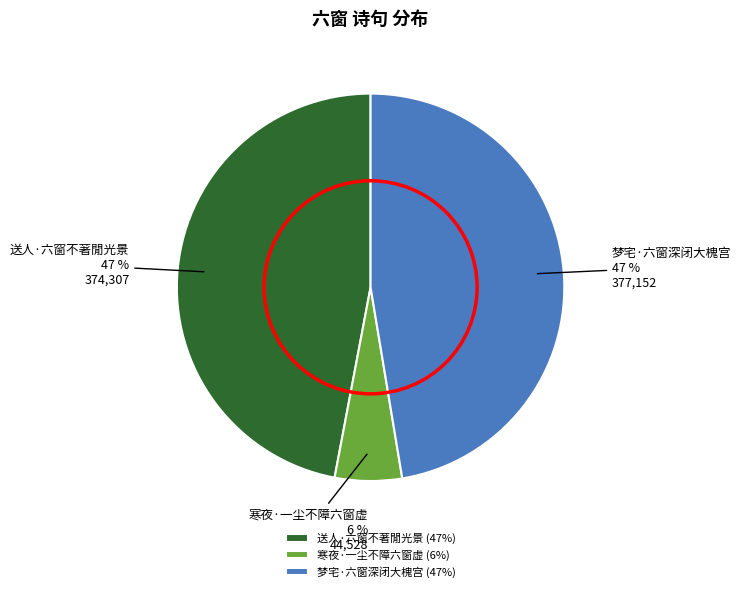

Which slice is the smallest?

寒夜·一尘不障六窗虚